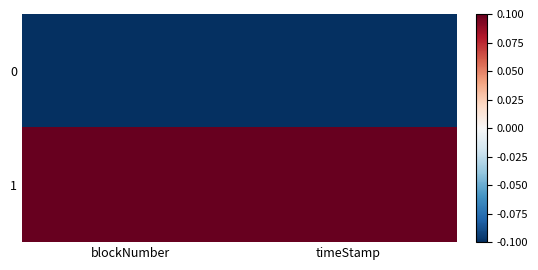

Reading left to right, extract all data points from this chart.

0: blockNumber=-0.1	timeStamp=-0.1
1: blockNumber=0.1	timeStamp=0.1